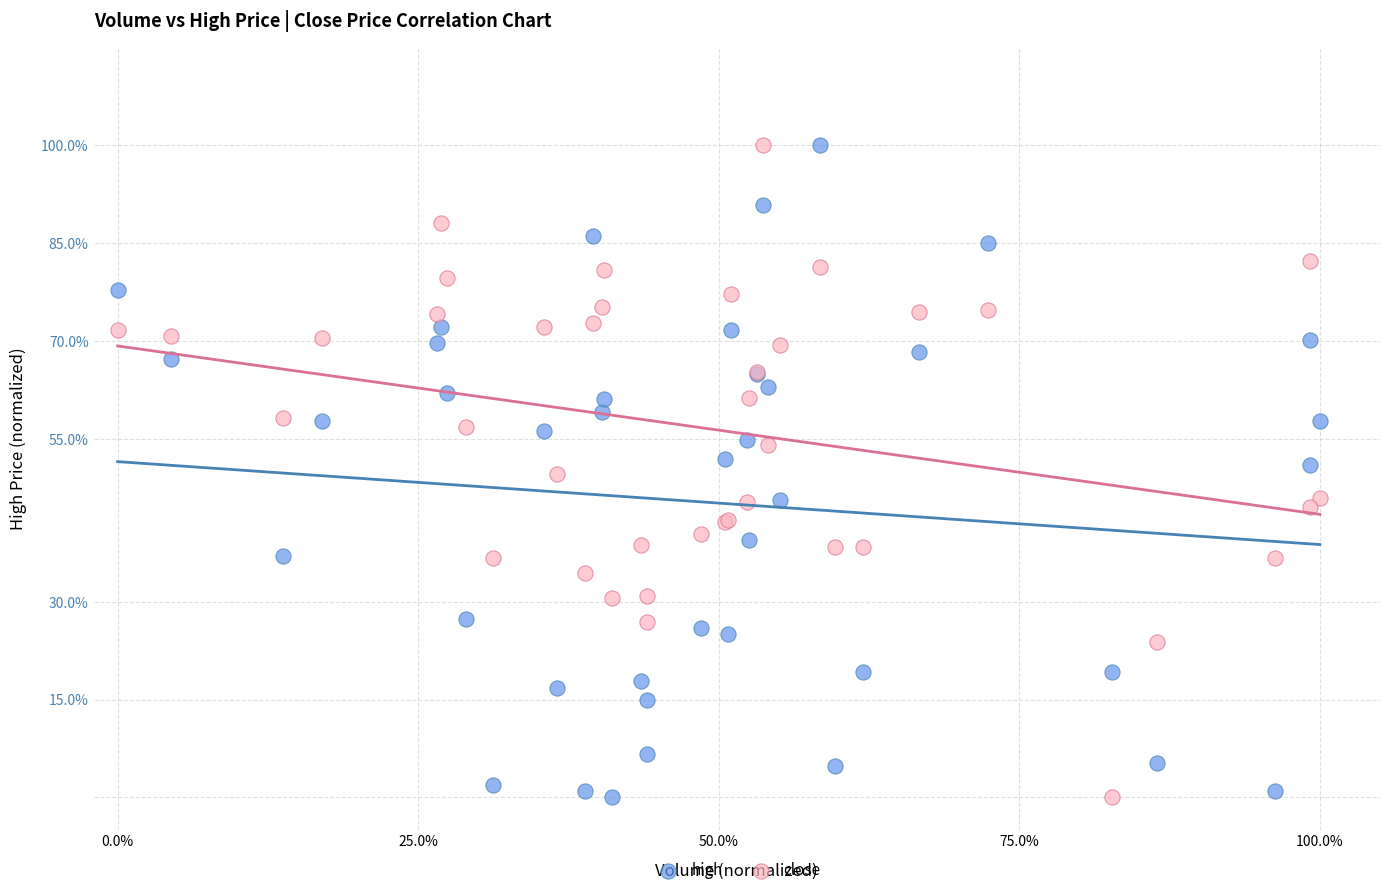

What are all the series names shown in the legend?

high, close